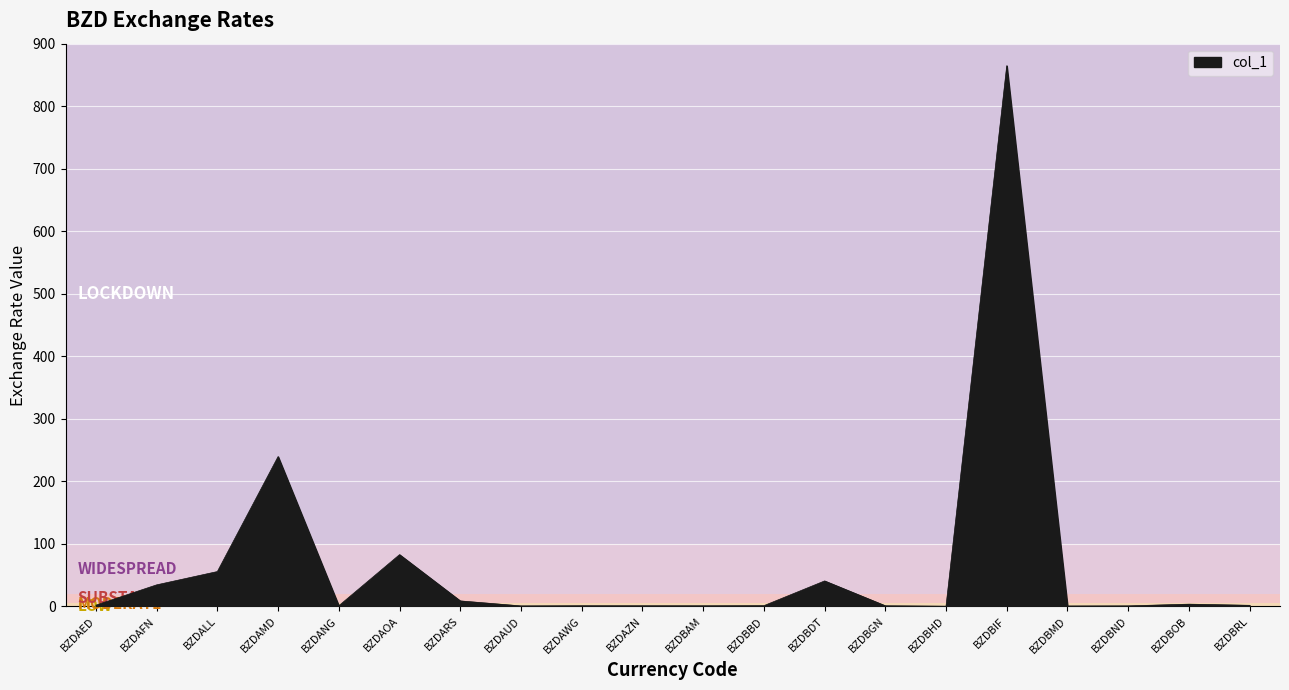

At which category does the data reach its first local peak?

BZDAMD